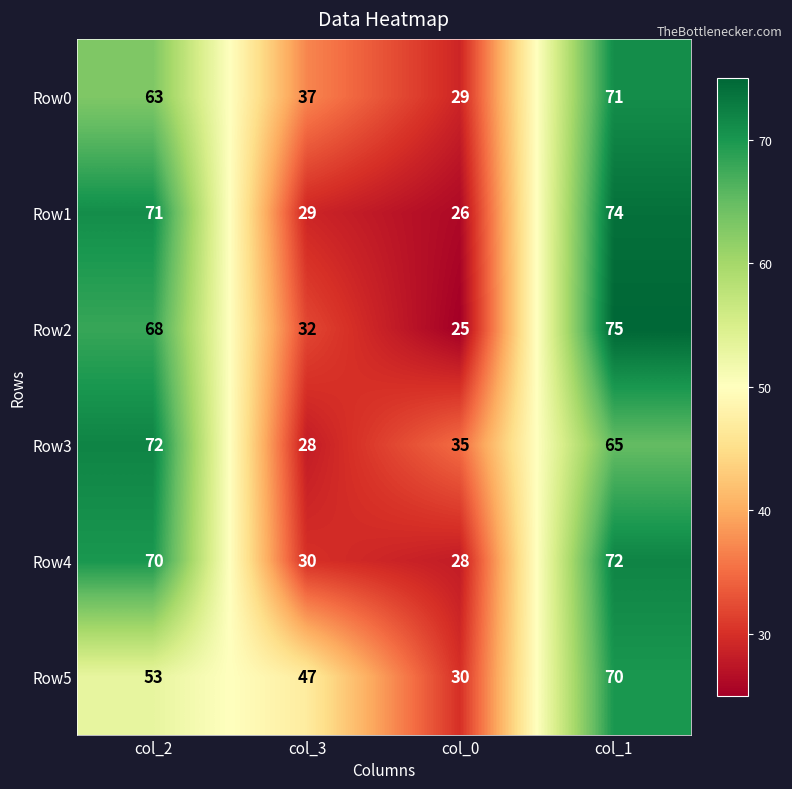

Reading right to left, transcribe all the data shown in this chart.

Row0: col_1=71	col_0=29	col_3=37	col_2=63
Row1: col_1=74	col_0=26	col_3=29	col_2=71
Row2: col_1=75	col_0=25	col_3=32	col_2=68
Row3: col_1=65	col_0=35	col_3=28	col_2=72
Row4: col_1=72	col_0=28	col_3=30	col_2=70
Row5: col_1=70	col_0=30	col_3=47	col_2=53